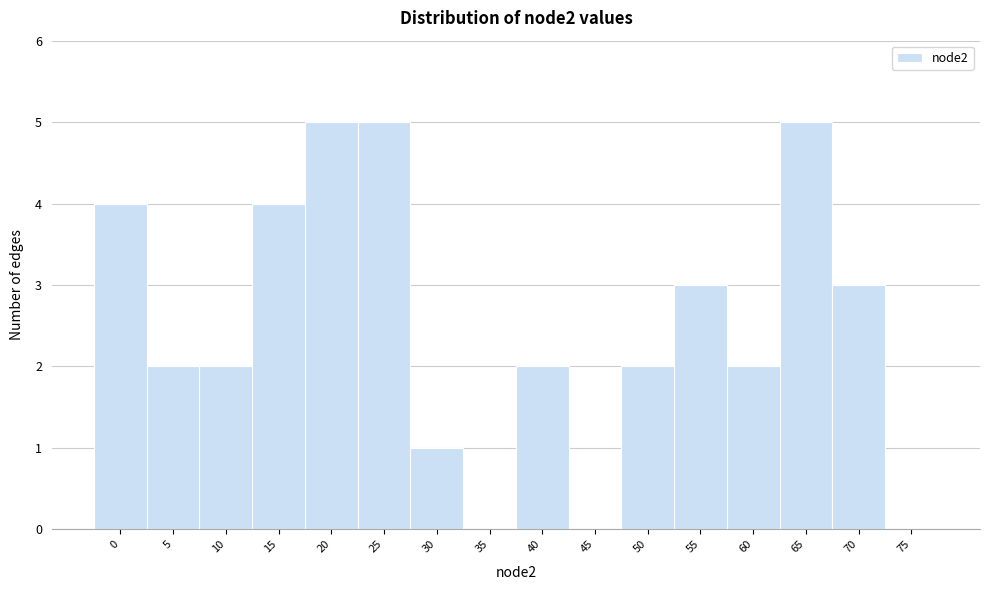

Reading right to left, list all the values displayed in this chart.

75=0	70=3	65=5	60=2	55=3	50=2	45=0	40=2	35=0	30=1	25=5	20=5	15=4	10=2	5=2	0=4